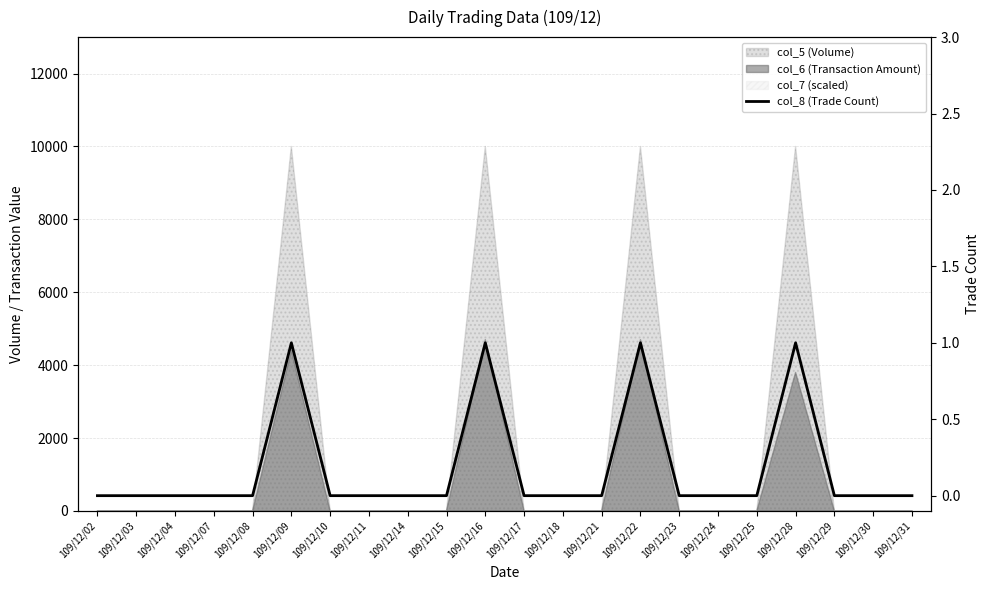

Rank the categories by value from highest to lowest.

109/12/09, 109/12/16, 109/12/22, 109/12/28, 109/12/02, 109/12/03, 109/12/04, 109/12/07, 109/12/08, 109/12/10, 109/12/11, 109/12/14, 109/12/15, 109/12/17, 109/12/18, 109/12/21, 109/12/23, 109/12/24, 109/12/25, 109/12/29, 109/12/30, 109/12/31